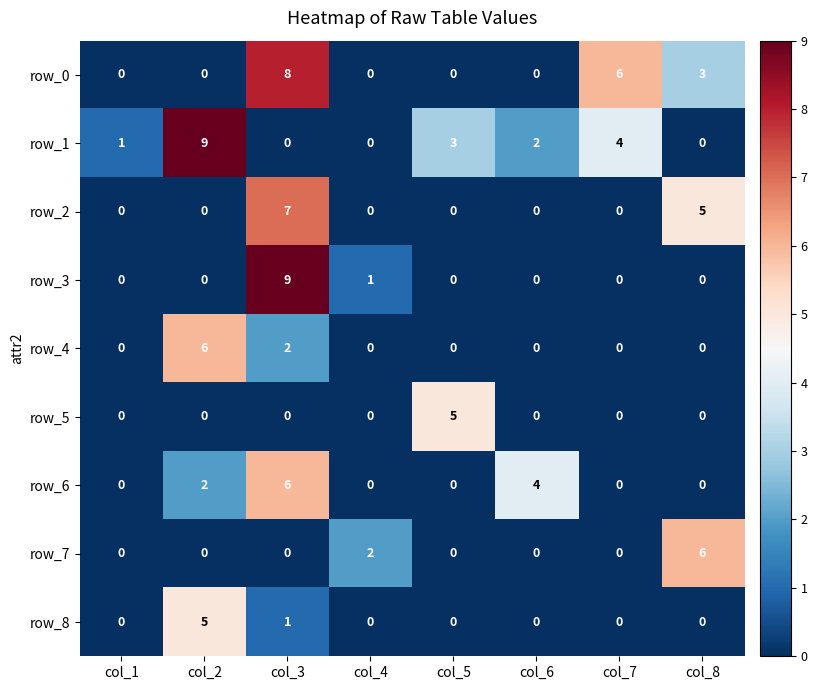

Count the row_7 values in the range 0 to 2.

7